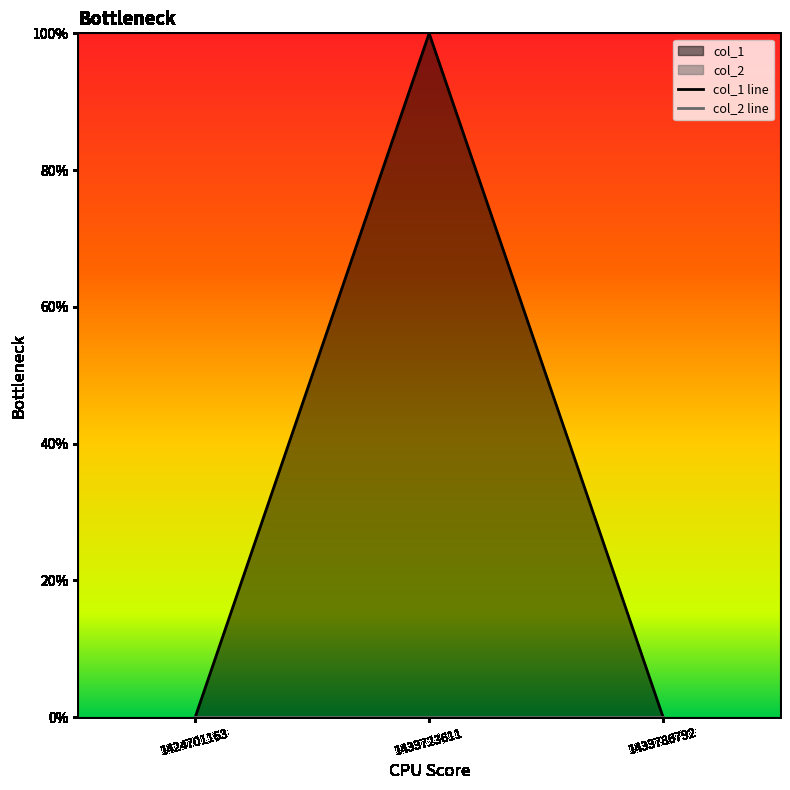

Where is col_1 line nearest to the value 0?

1424701163